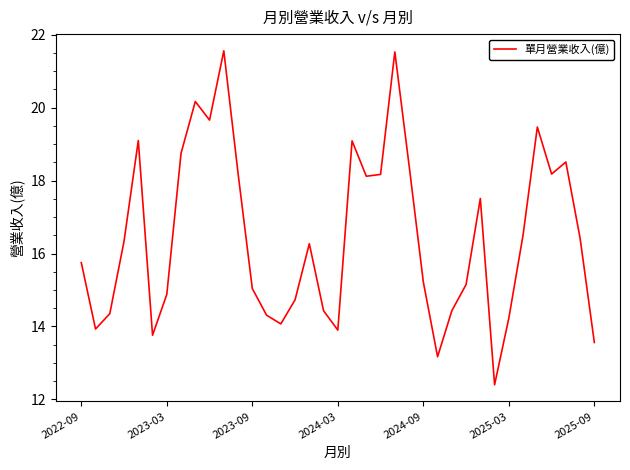

What is the difference between the maximum and minimum values?

9.2